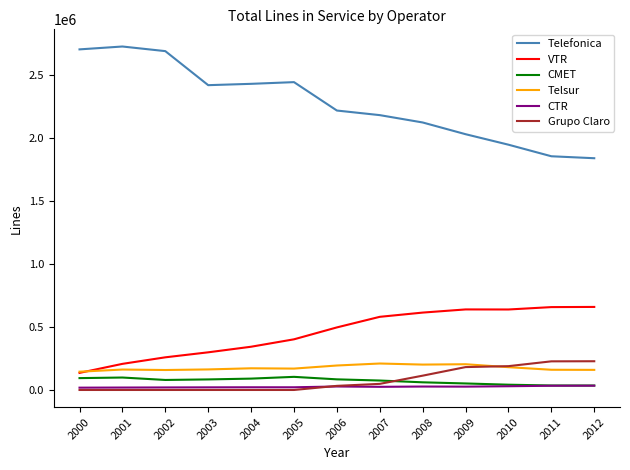

What is the lowest value of the Telefonica series?

1837507